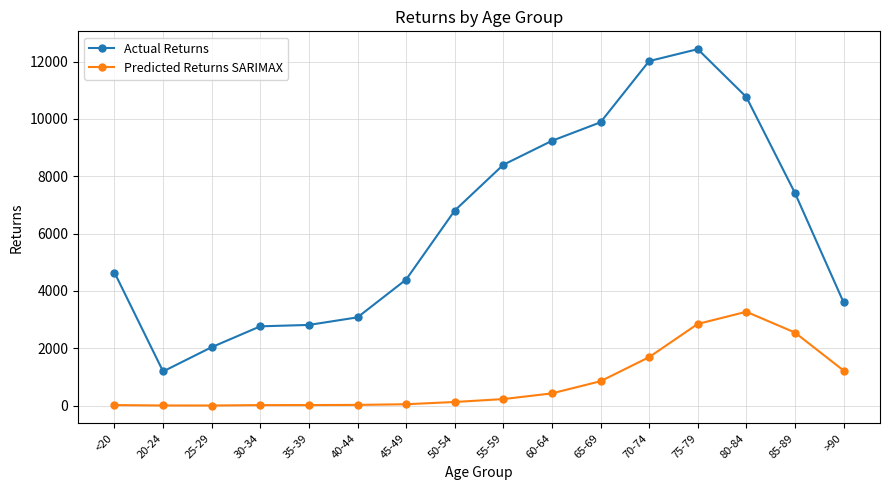

What is the difference between the maximum and second lowest values in the Predicted Returns SARIMAX series?

3269